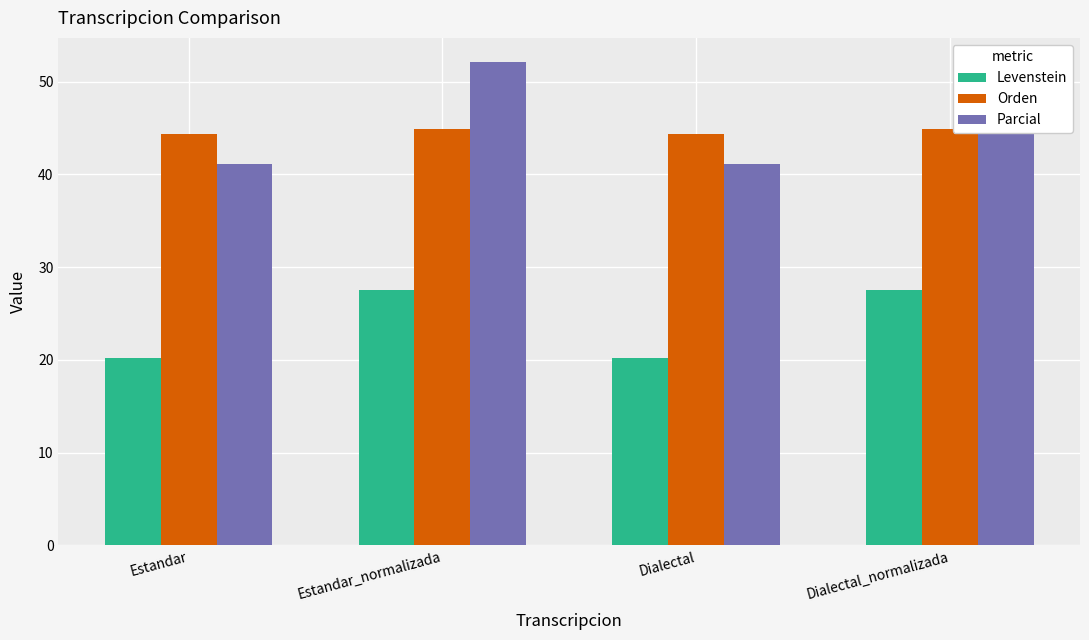

What is the difference between the second highest and minimum values in the Levenstein series?

7.4